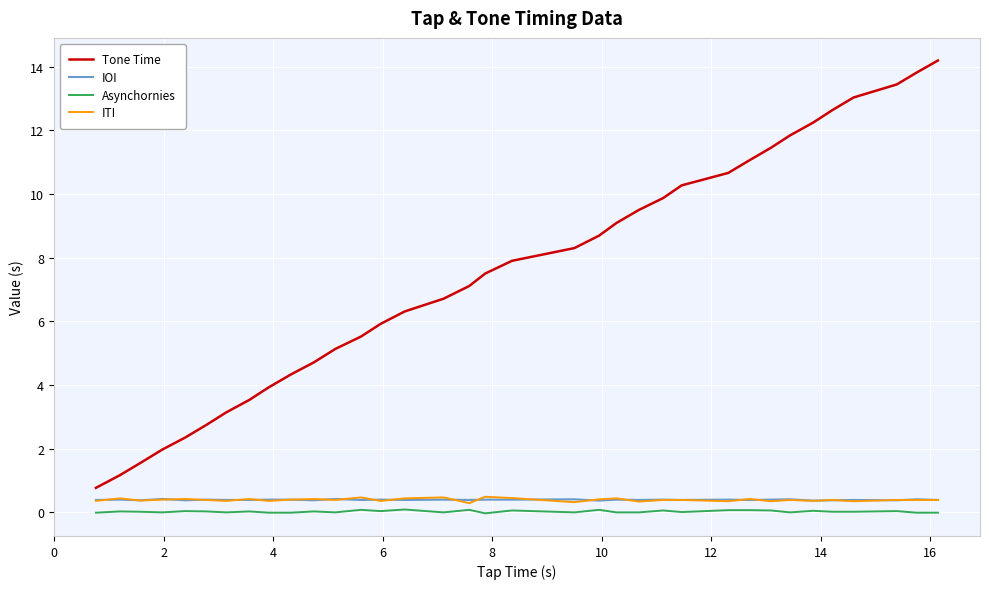

What is the highest value of the ITI series?

0.5